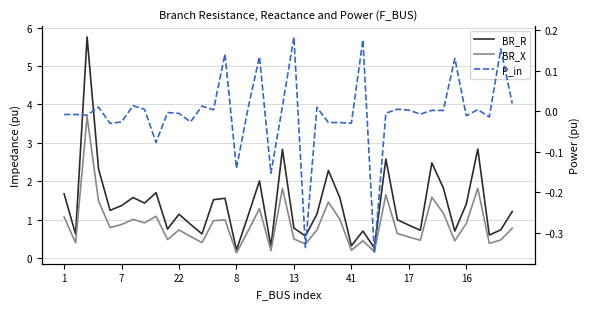

What is the spread (max minus min) of values at 26?

0.5